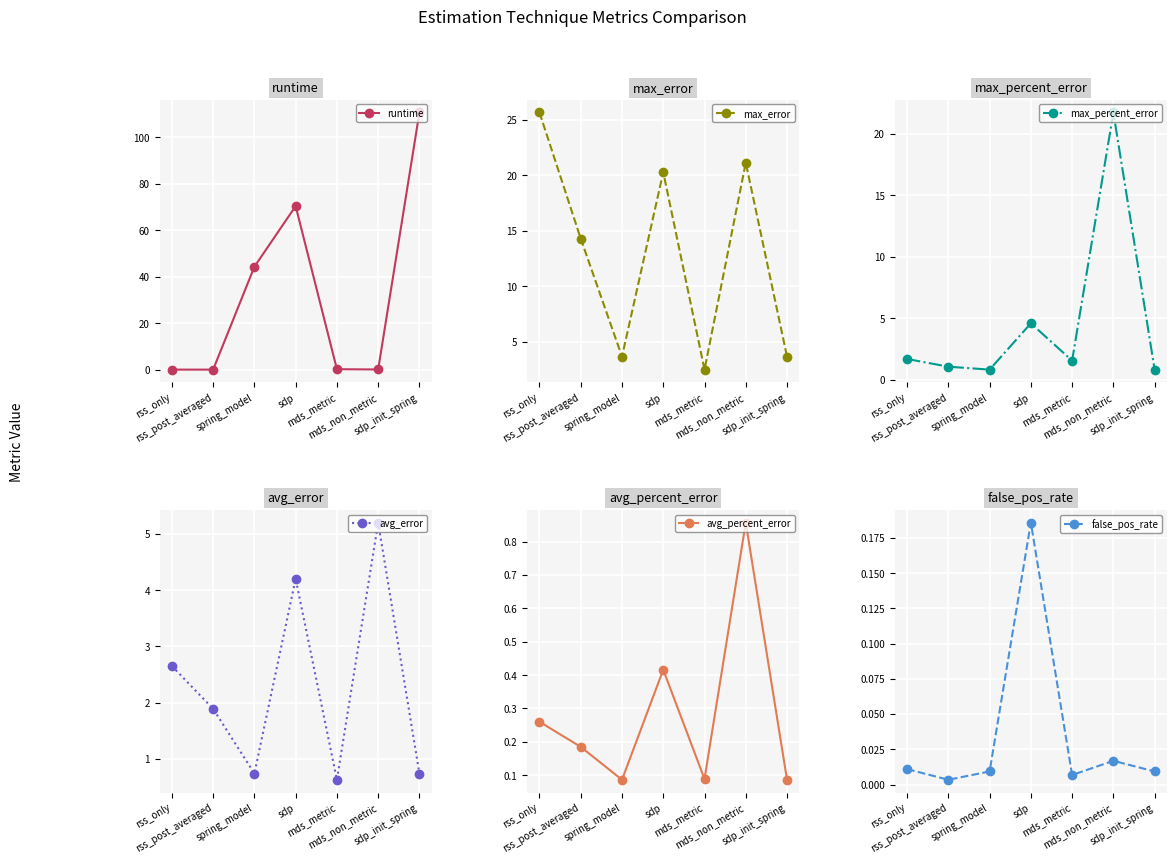

Reading left to right, what are all the values shown in this chart?

runtime: rss_only=0.0	rss_post_averaged=0.0	spring_model=44.3	sdp=70.4	mds_metric=0.2	mds_non_metric=0.1	sdp_init_spring=110.6
max_error: rss_only=25.7	rss_post_averaged=14.3	spring_model=3.7	sdp=20.3	mds_metric=2.5	mds_non_metric=21.1	sdp_init_spring=3.7
max_percent_error: rss_only=1.7	rss_post_averaged=1.1	spring_model=0.8	sdp=4.6	mds_metric=1.6	mds_non_metric=21.7	sdp_init_spring=0.8
avg_error: rss_only=2.7	rss_post_averaged=1.9	spring_model=0.7	sdp=4.2	mds_metric=0.6	mds_non_metric=5.2	sdp_init_spring=0.7
avg_percent_error: rss_only=0.3	rss_post_averaged=0.2	spring_model=0.1	sdp=0.4	mds_metric=0.1	mds_non_metric=0.9	sdp_init_spring=0.1
false_pos_rate: rss_only=0.0	rss_post_averaged=0.0	spring_model=0.0	sdp=0.2	mds_metric=0.0	mds_non_metric=0.0	sdp_init_spring=0.0